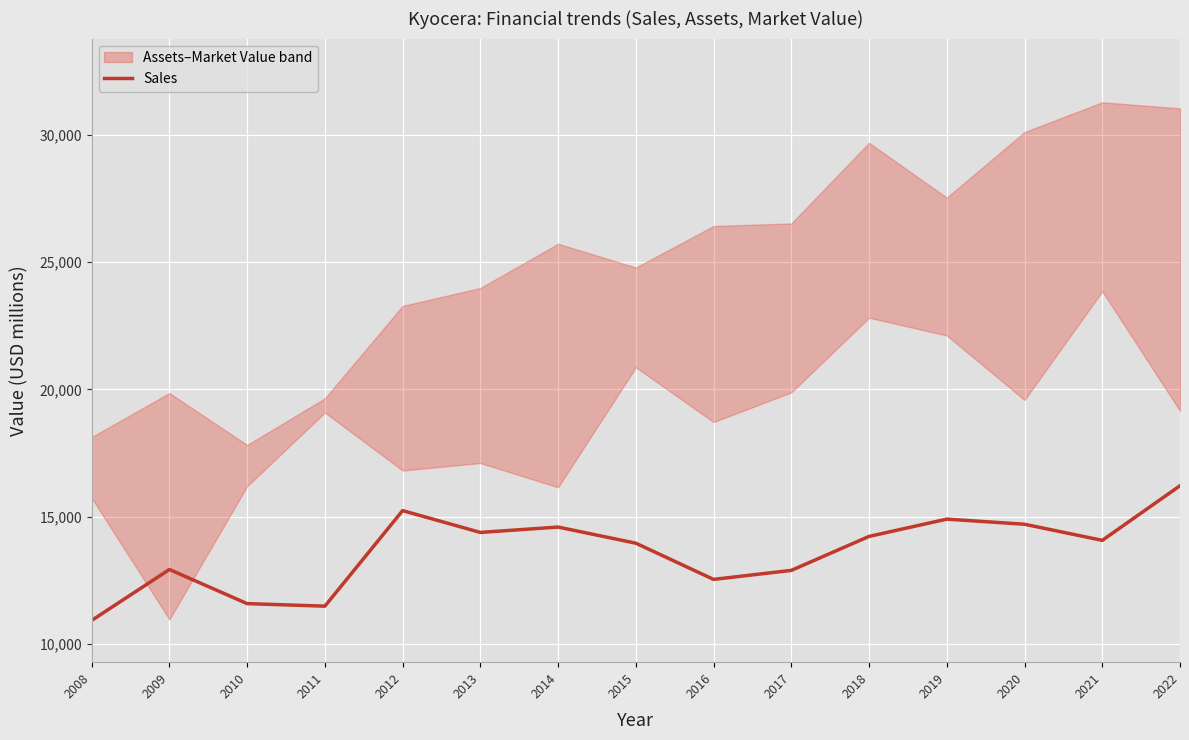

What is the sum of all values?

204700